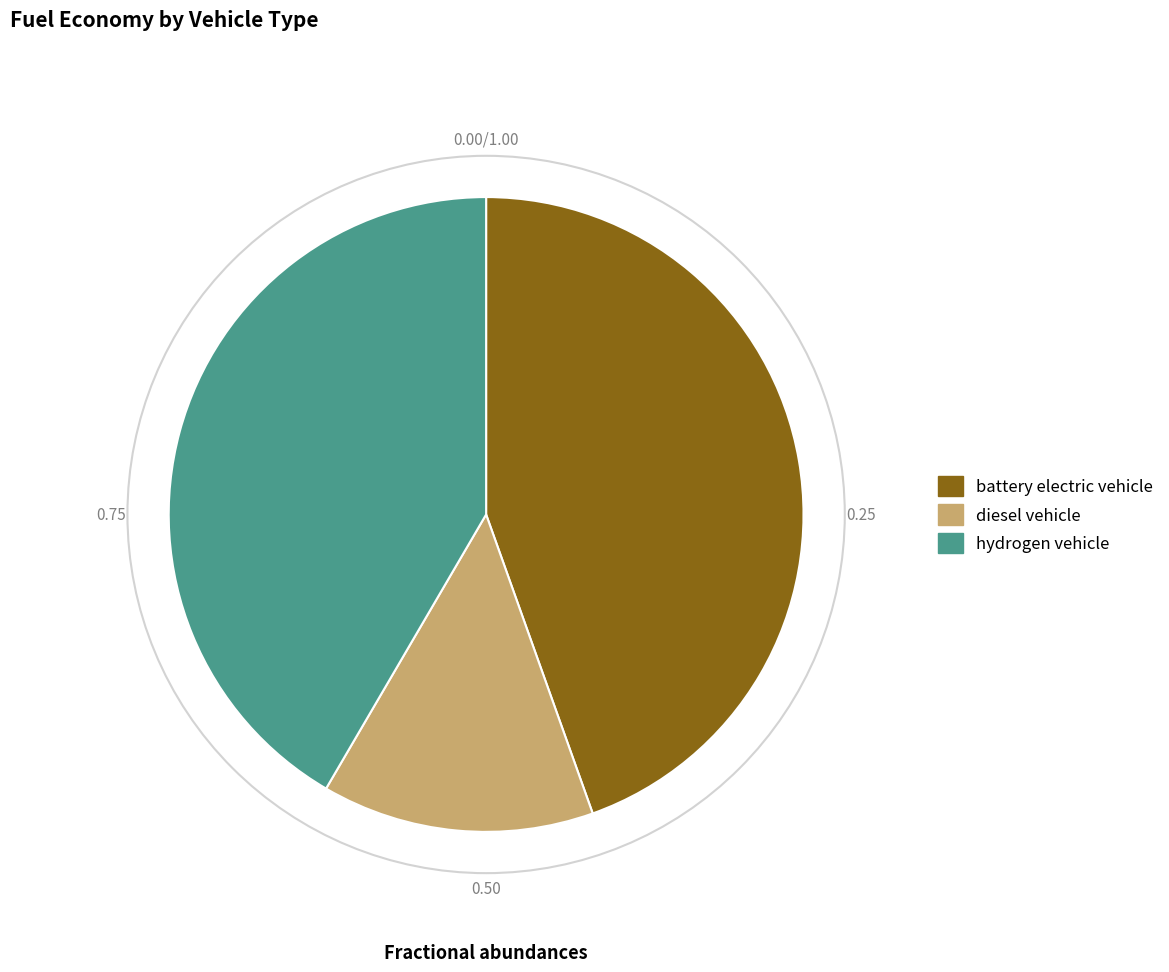

Count the number of slices in the pie.

3